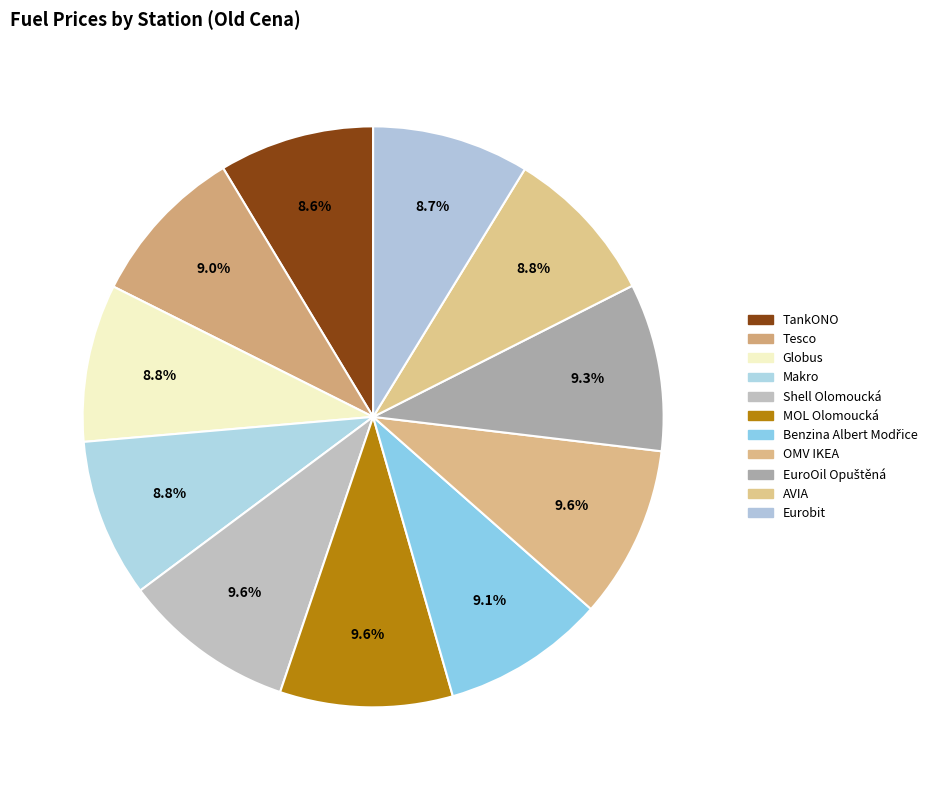

Does any single category account for the majority?

No